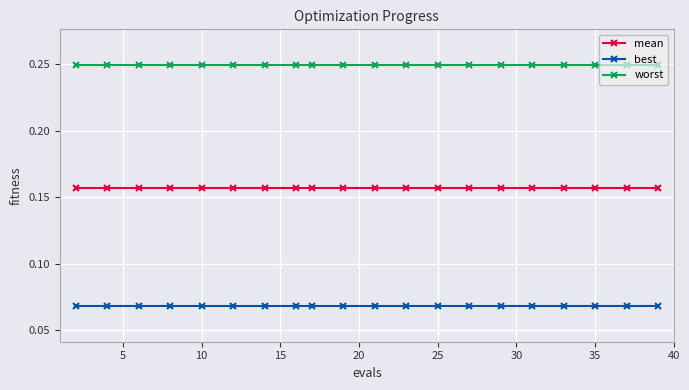

True or false: mean and worst cross at least once.

False